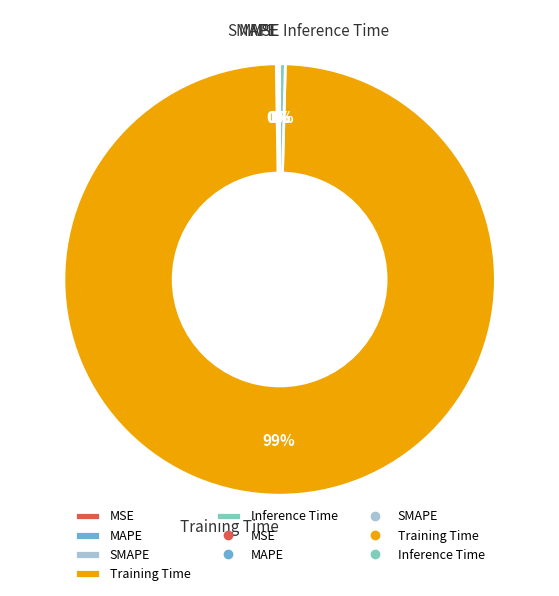

Which category has the biggest portion of the pie?

Training Time